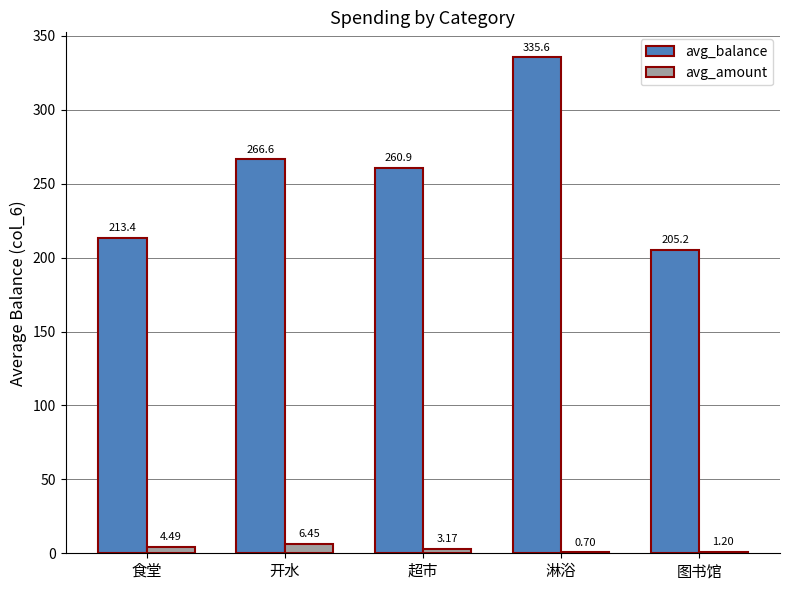

At which label is avg_amount closest to 3?

超市